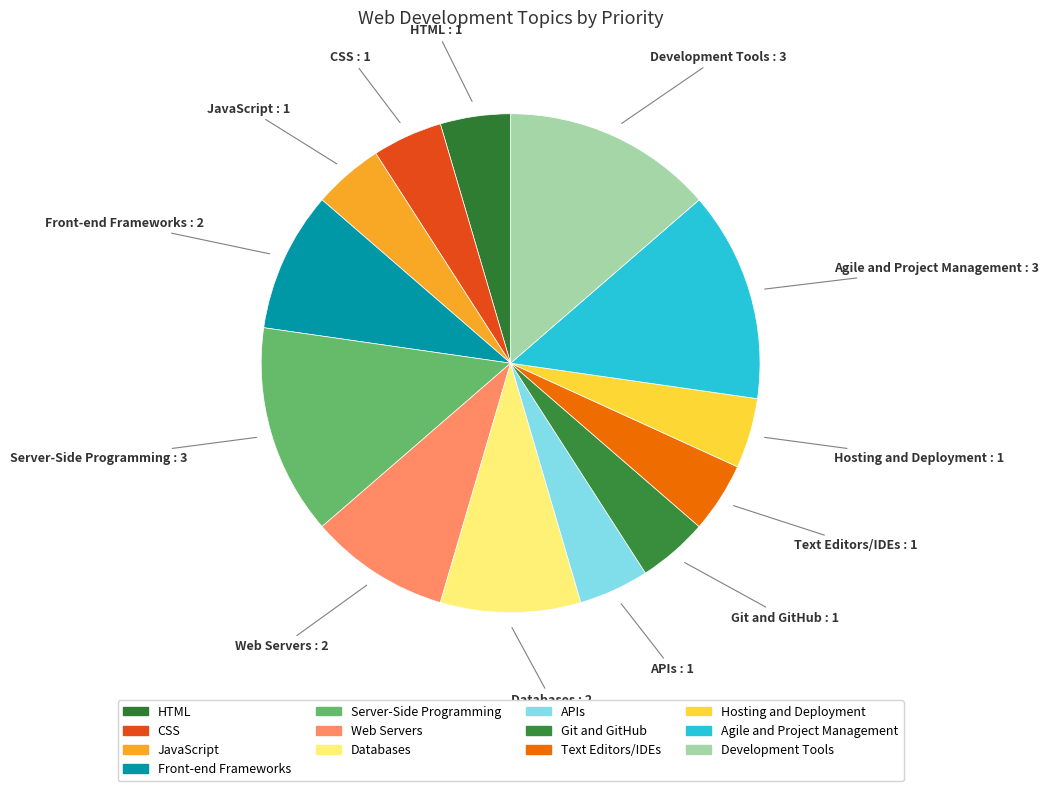

How much of the chart is everything except Agile and Project Management?

86.4%